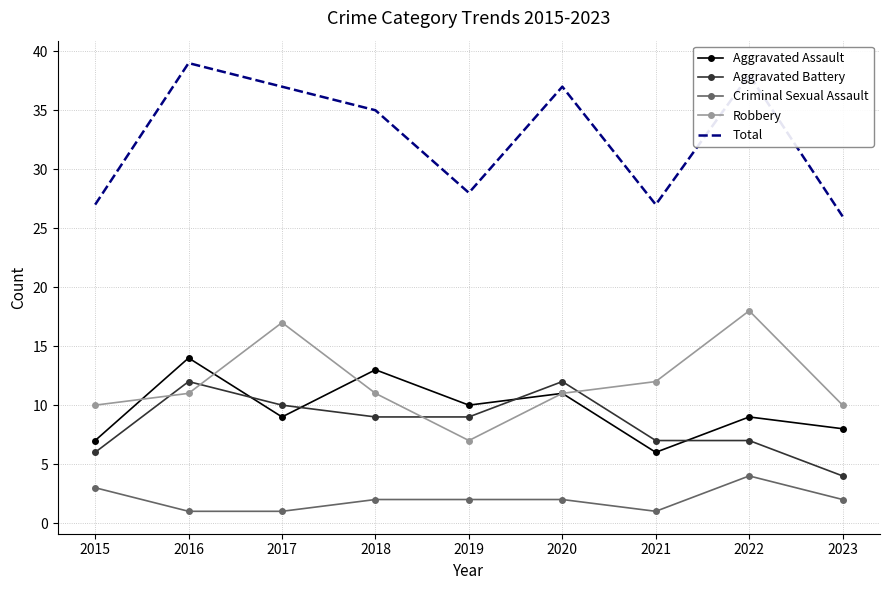

Reading left to right, transcribe all the data shown in this chart.

Aggravated Assault: 7	14	9	13	10	11	6	9	8
Aggravated Battery: 6	12	10	9	9	12	7	7	4
Criminal Sexual Assault: 3	1	1	2	2	2	1	4	2
Robbery: 10	11	17	11	7	11	12	18	10
Total: 27	39	37	35	28	37	27	38	26